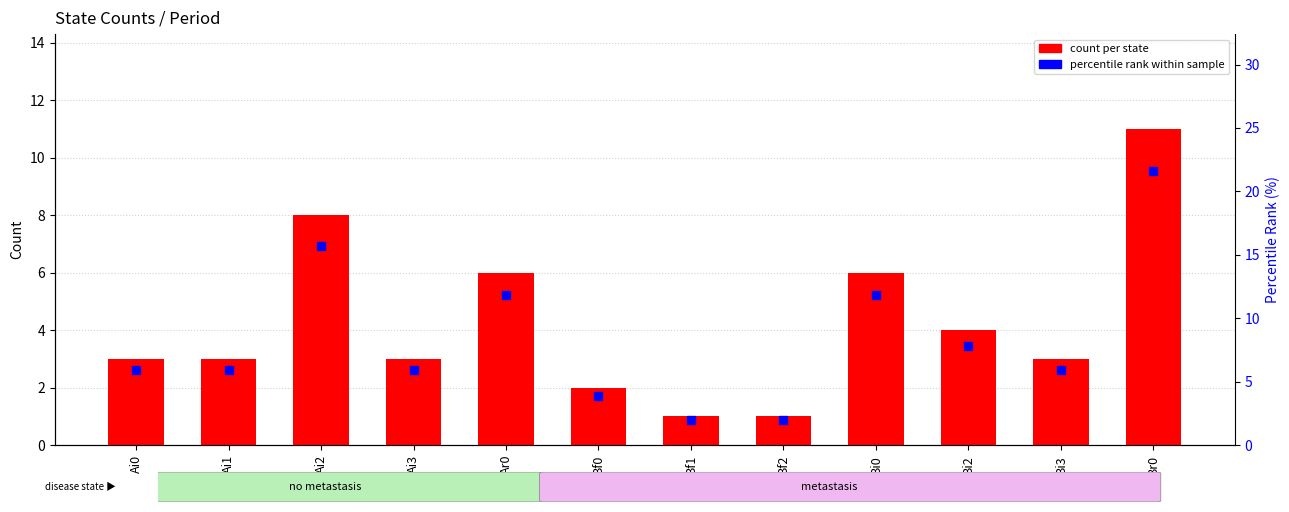

What are all the series names shown in the legend?

count per state, percentile rank within sample